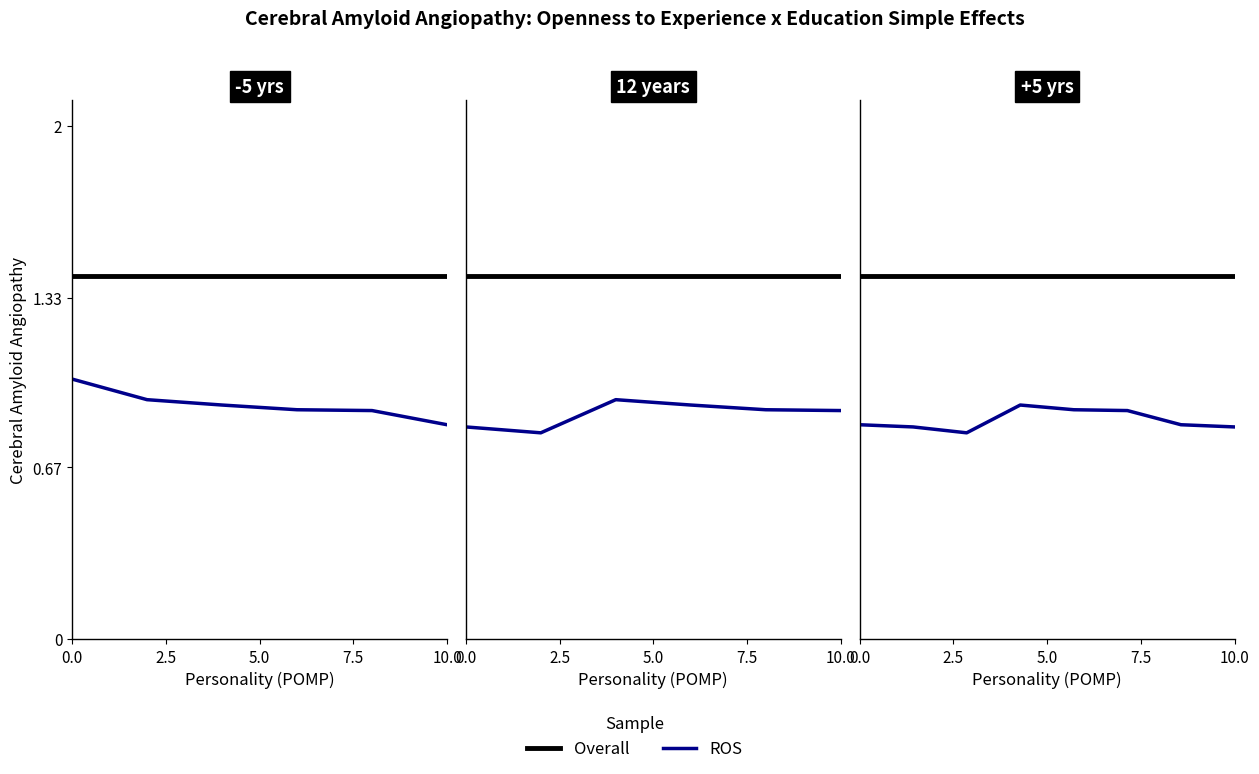

True or false: ROS has a value of 0.8 at 0.0.

True